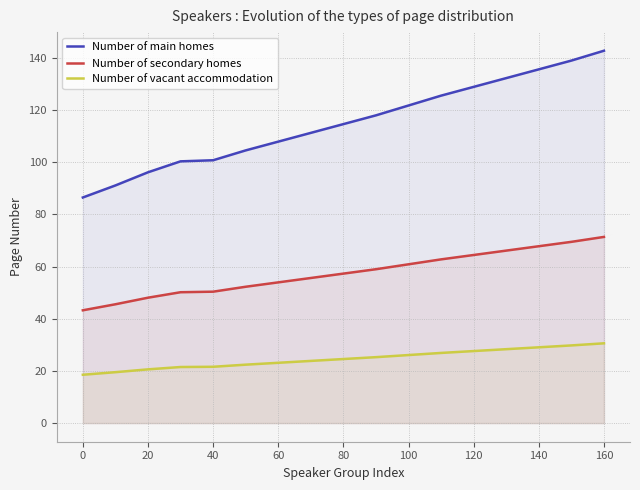

What is the smallest value displayed?

18.5